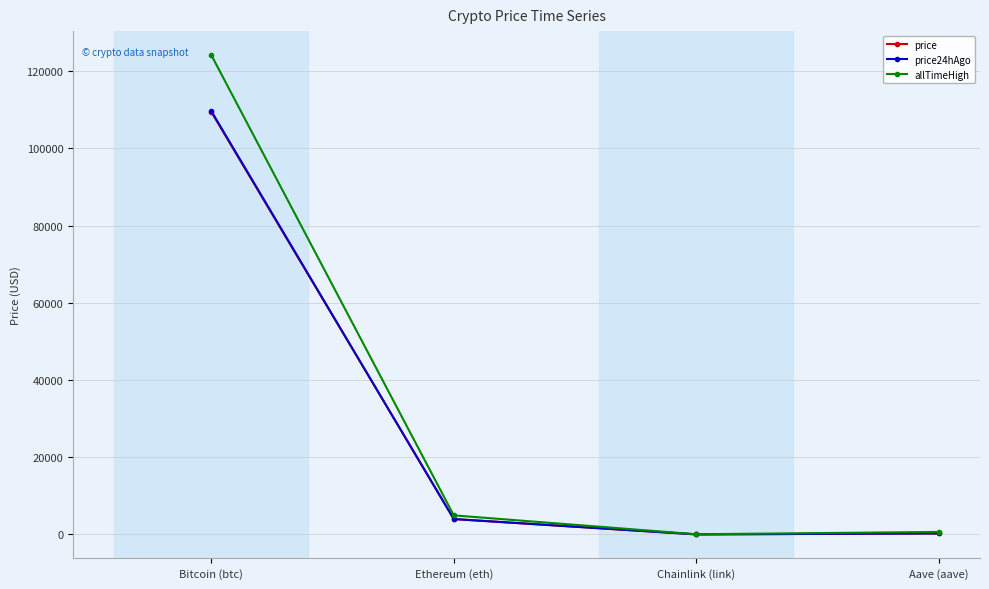

What is the label of the 3rd point from the left?

Chainlink (link)